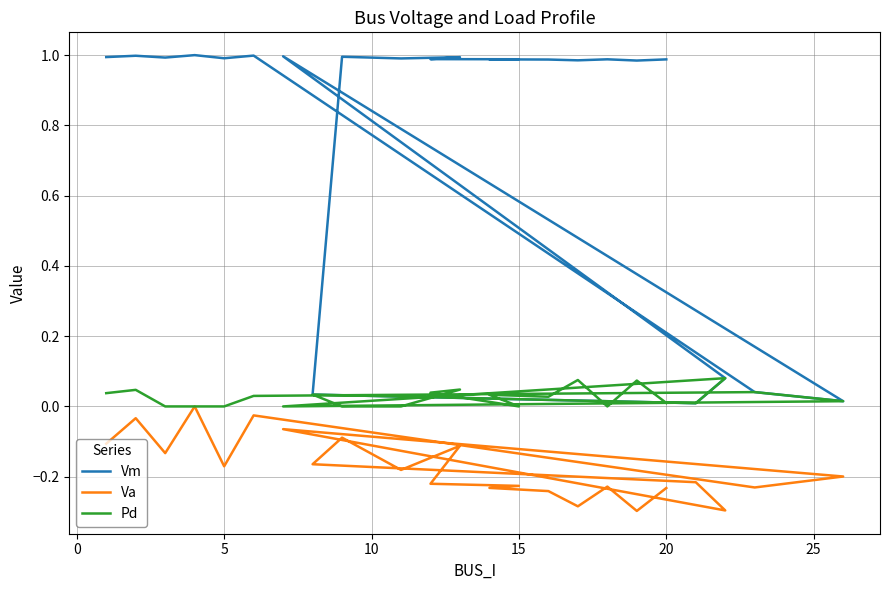

True or false: Vm and Pd cross at least once.

False